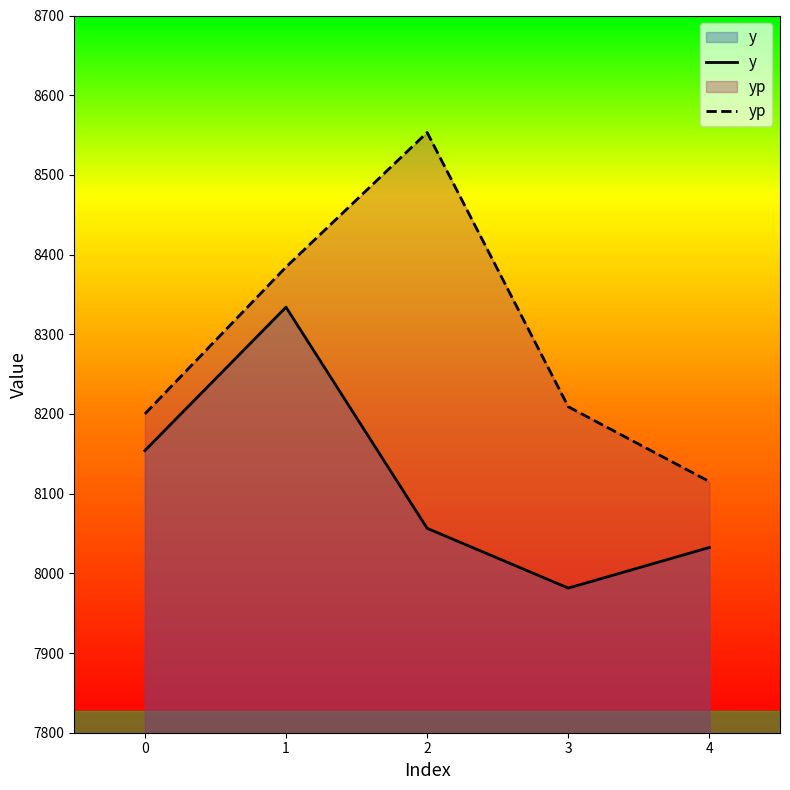

The y series shows 7981.5 at 3. True or false?

True